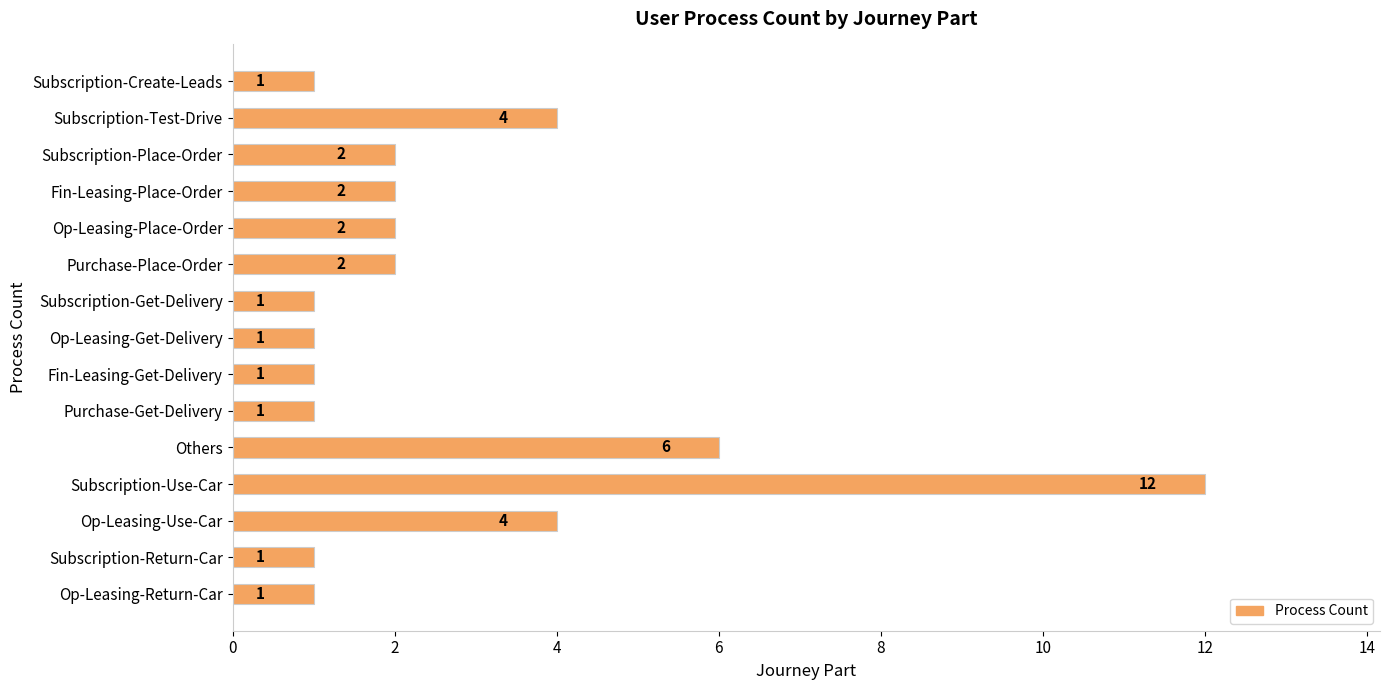

Does the chart contain any negative values?

No